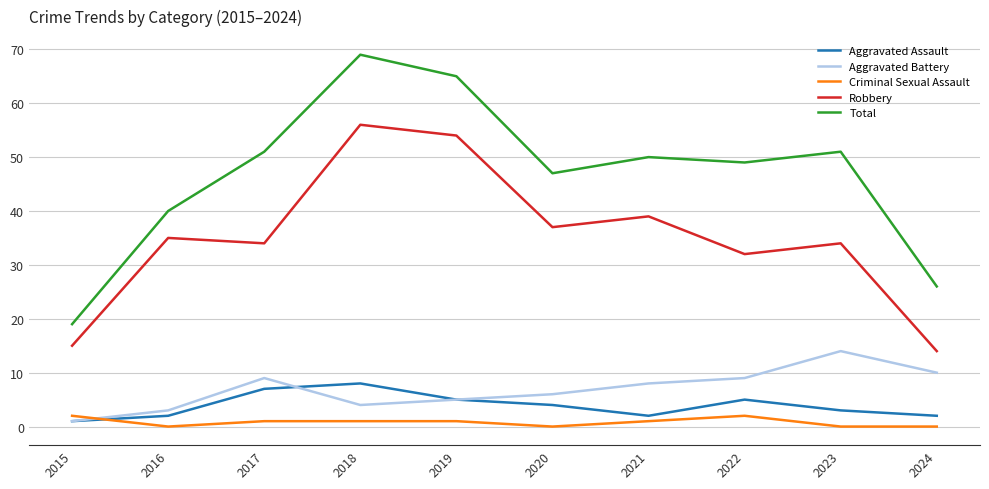

What is the maximum value for Total?

69